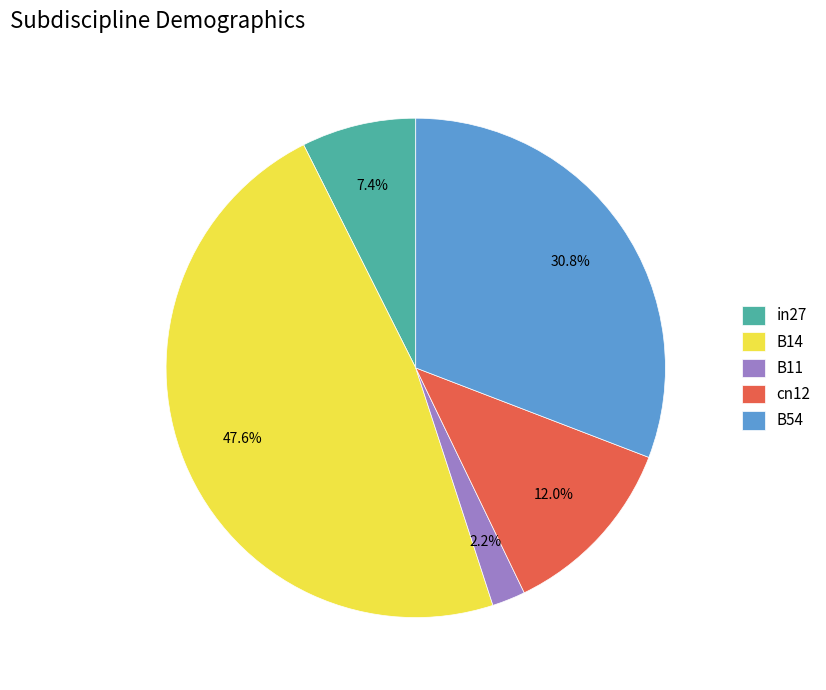

True or false: B11 accounts for 2% of the total.

True